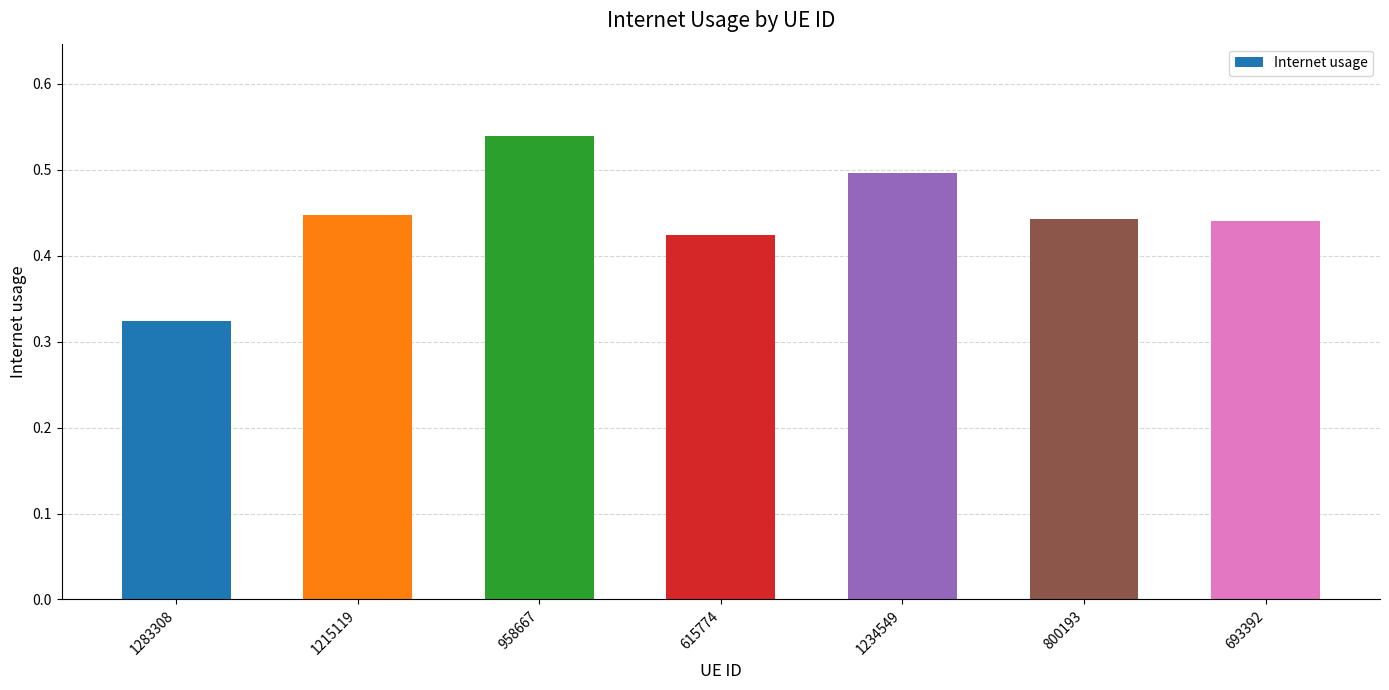

How many values are between 0 and 1?

7